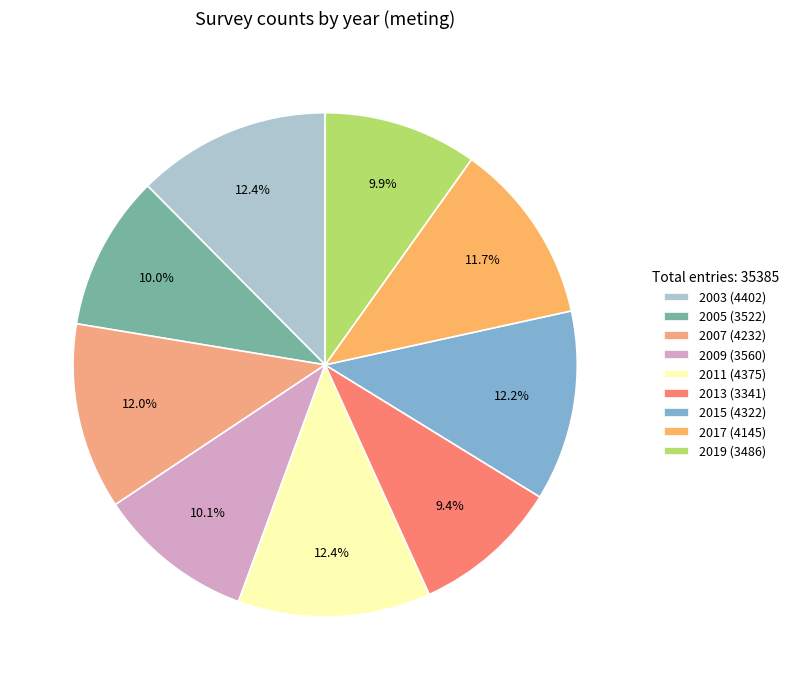

Which slice is the largest?

2003